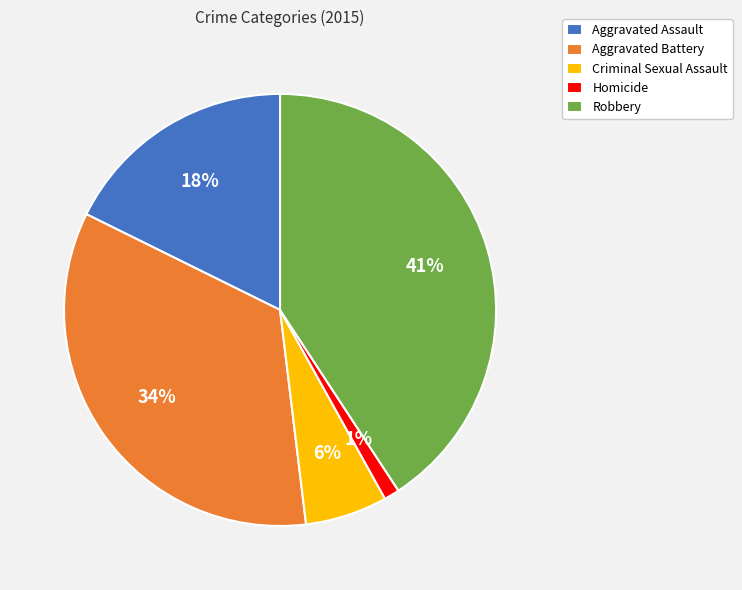

What percentage is the Robbery slice, to the nearest percent?

41%